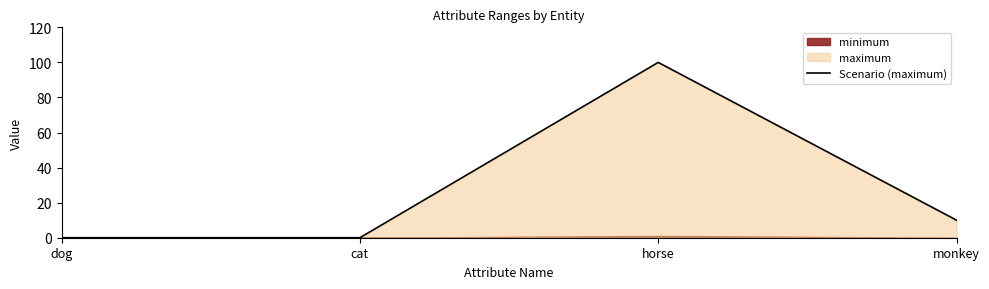

What is the label of the 4th point from the right?

dog